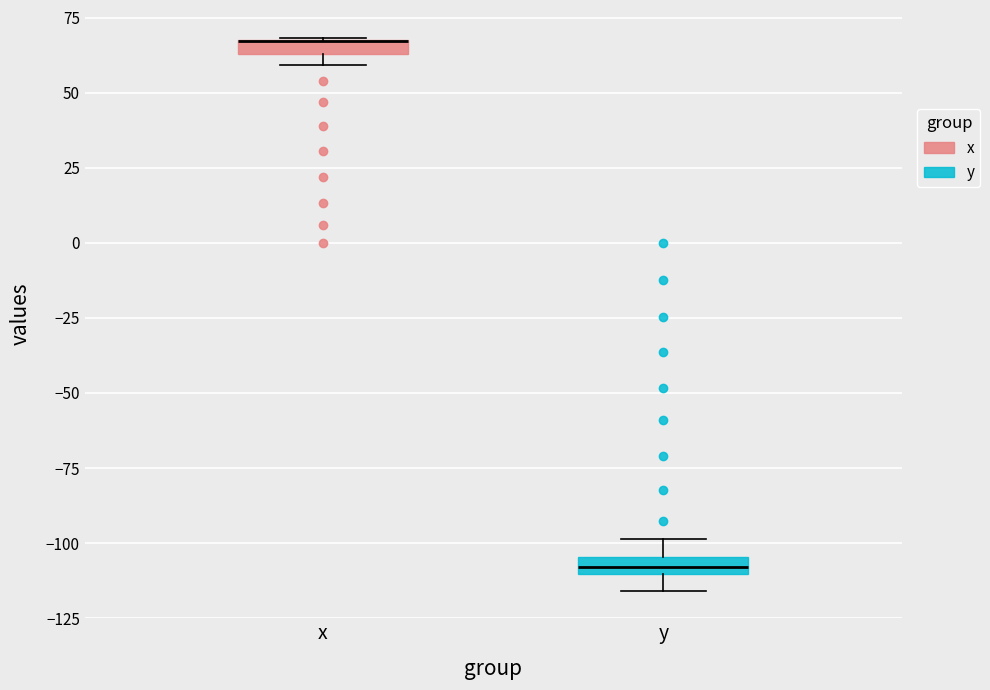

Where is the upper edge of the box for x on the y-axis? The values are not printed on the chart, so give them approximately, as read against the axis.

70